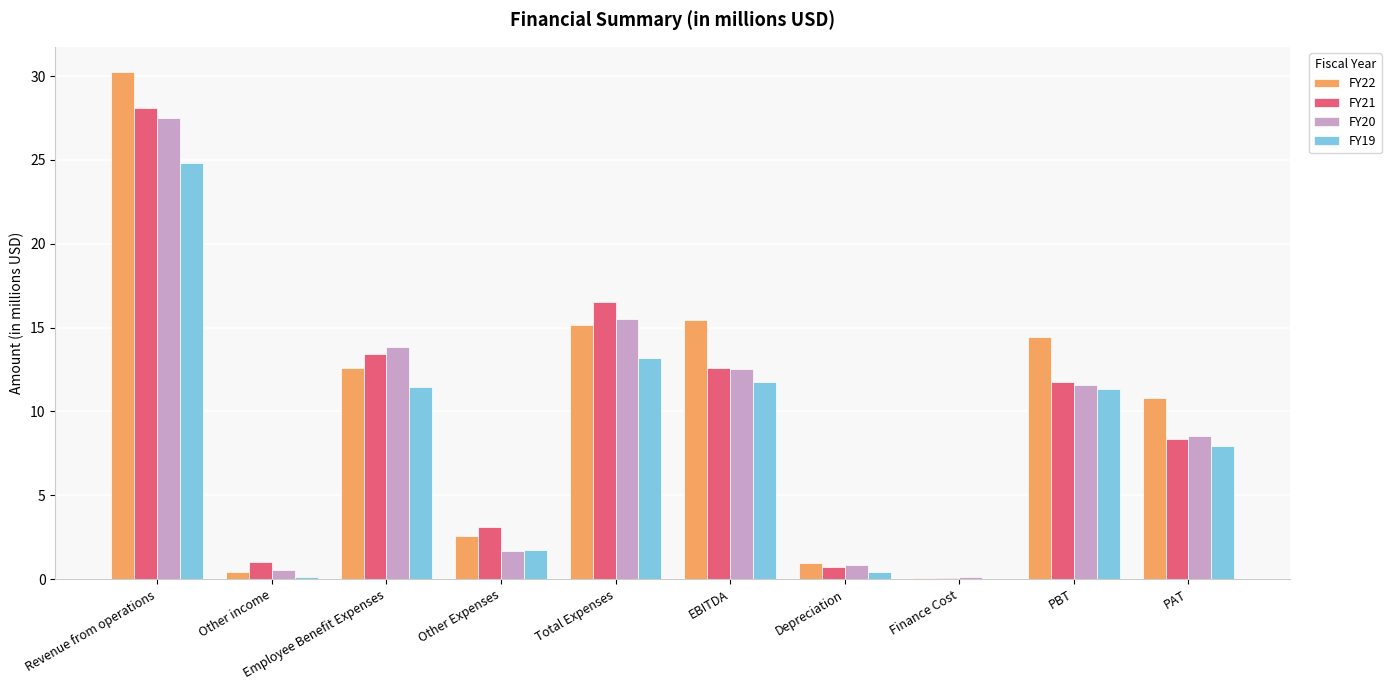

Which series has the widest spread of values?

FY22